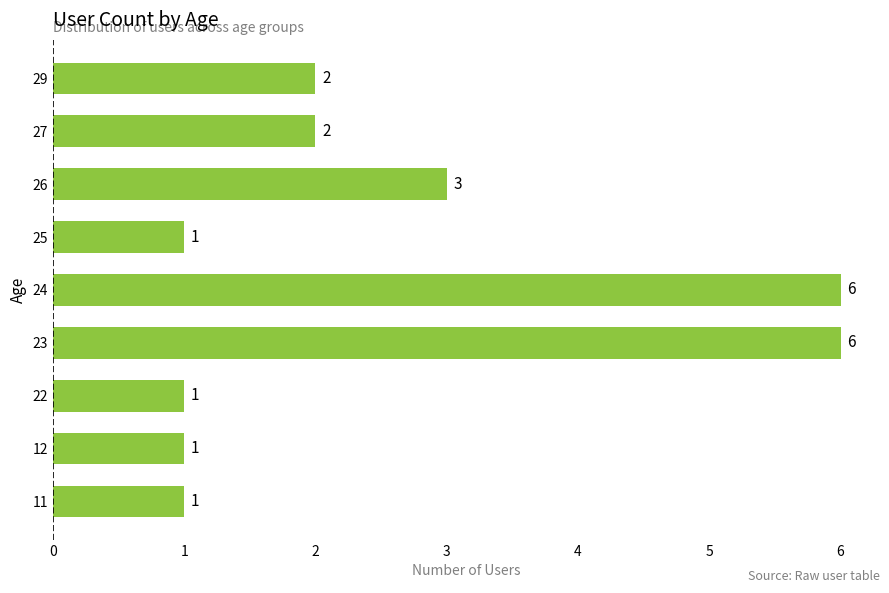

How many values are below 2?

4